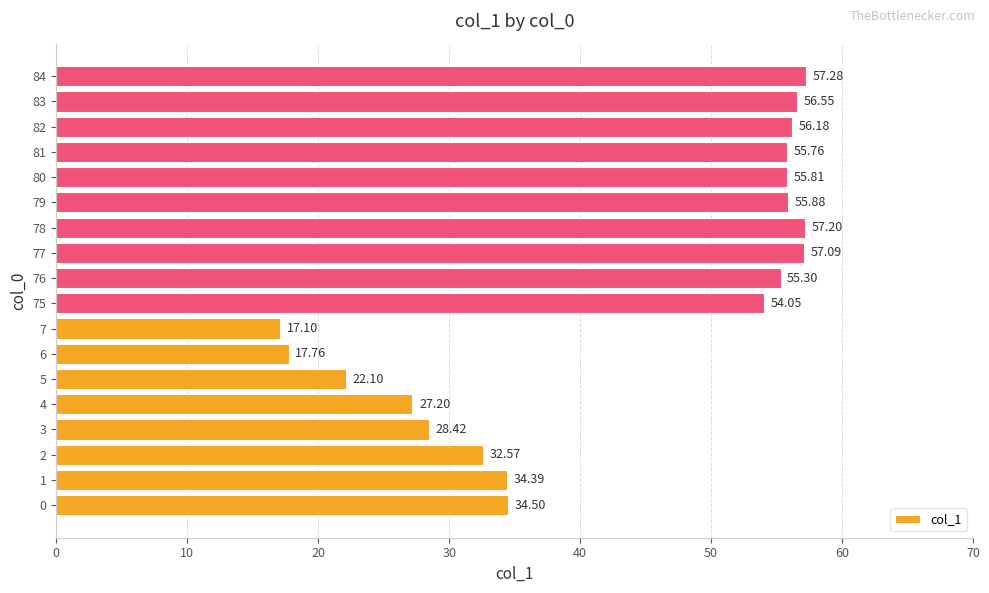

Approximately how many times larger is the value at 77 compared to 79?

1.0